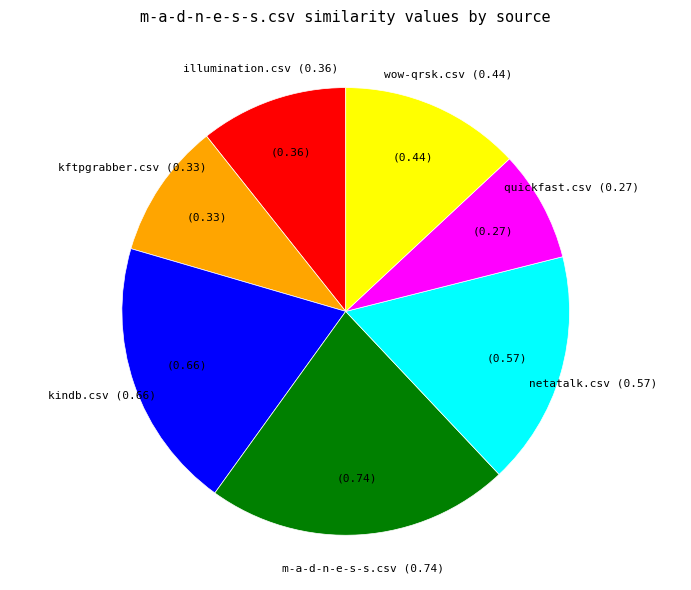

What is the largest slice in the pie chart?

m-a-d-n-e-s-s.csv